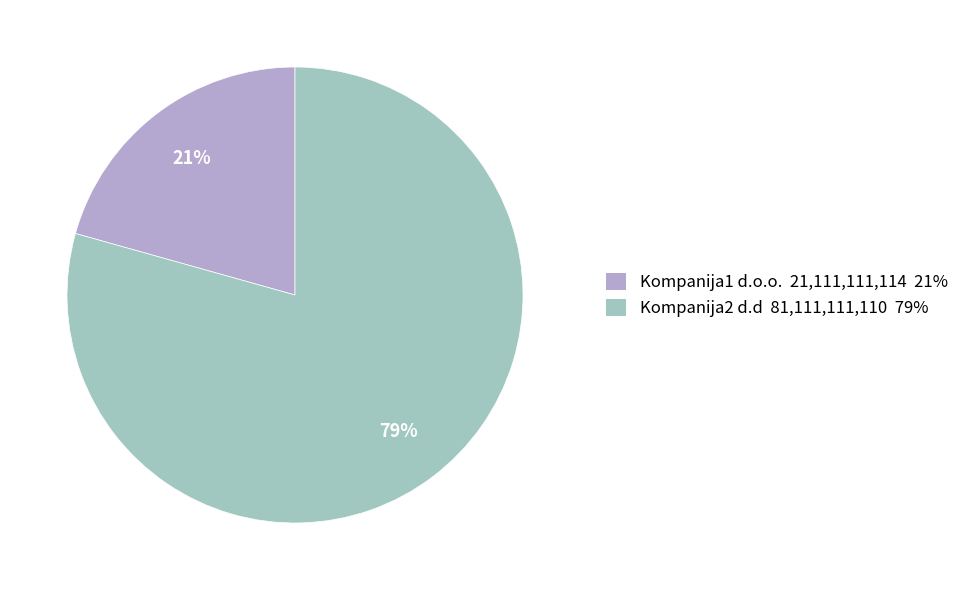

True or false: Kompanija2 d.d accounts for 74% of the total.

False